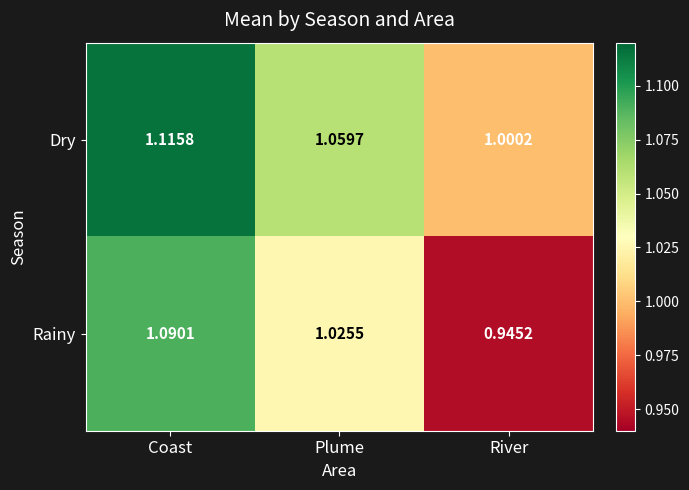

Which series has the largest range (max minus min)?

Rainy